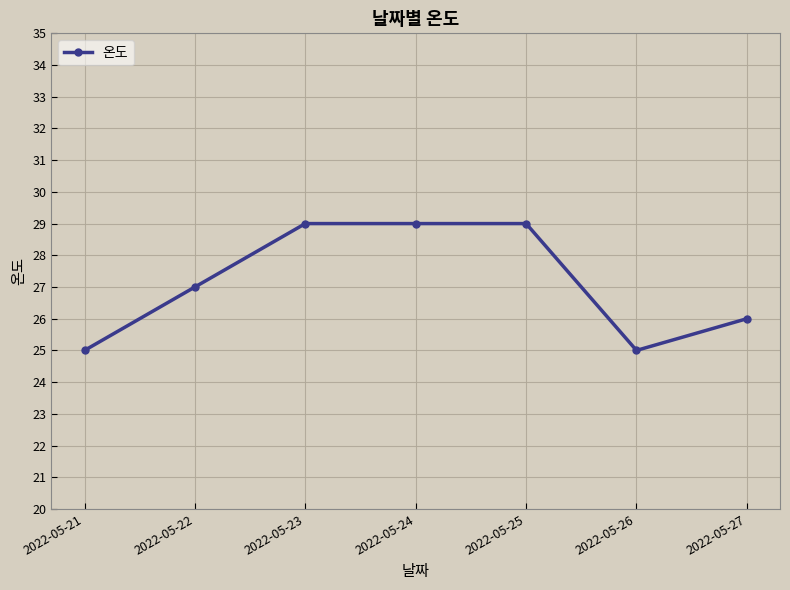

True or false: the data has more than 2 interior local peaks.

False